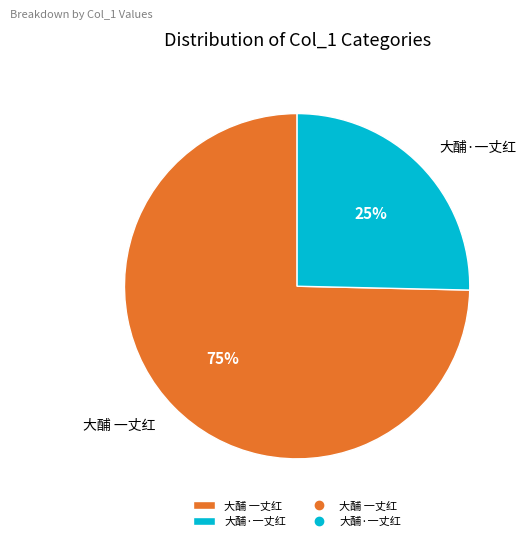

To the nearest percent, what is the average slice percentage?

50%